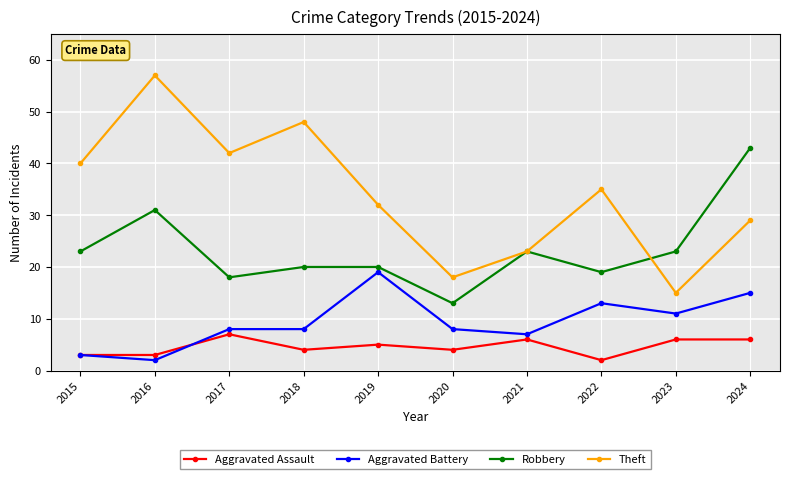

Is the value of Robbery at 2017 greater than the value of Aggravated Assault at 2017?

Yes